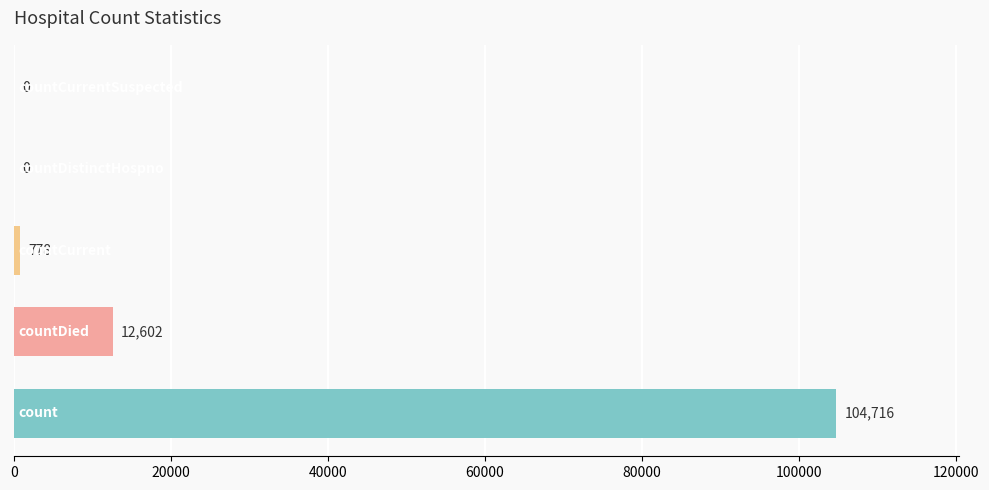

How many positive values are there?

3